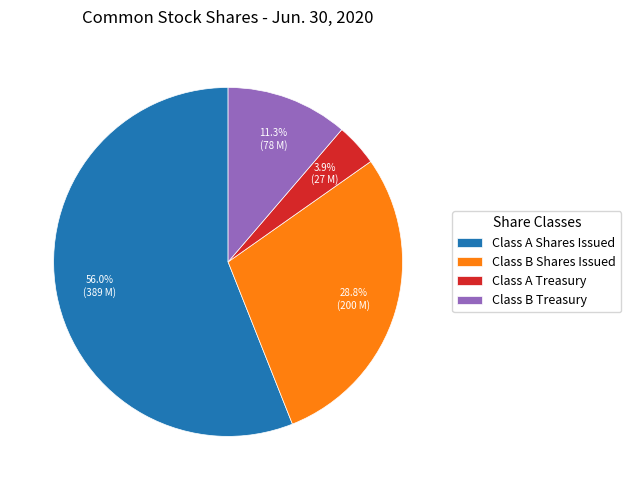

Which category accounts for the majority?

Class A Shares Issued